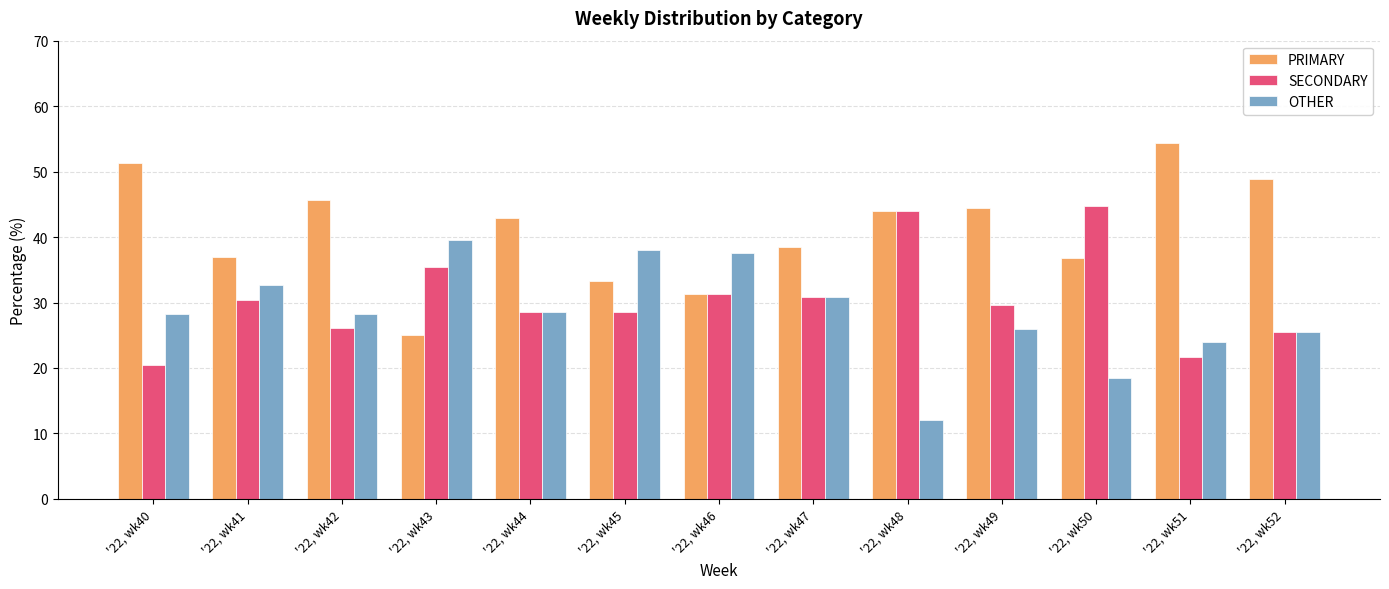

Rank the series by their maximum value, from lowest to highest.

OTHER, SECONDARY, PRIMARY